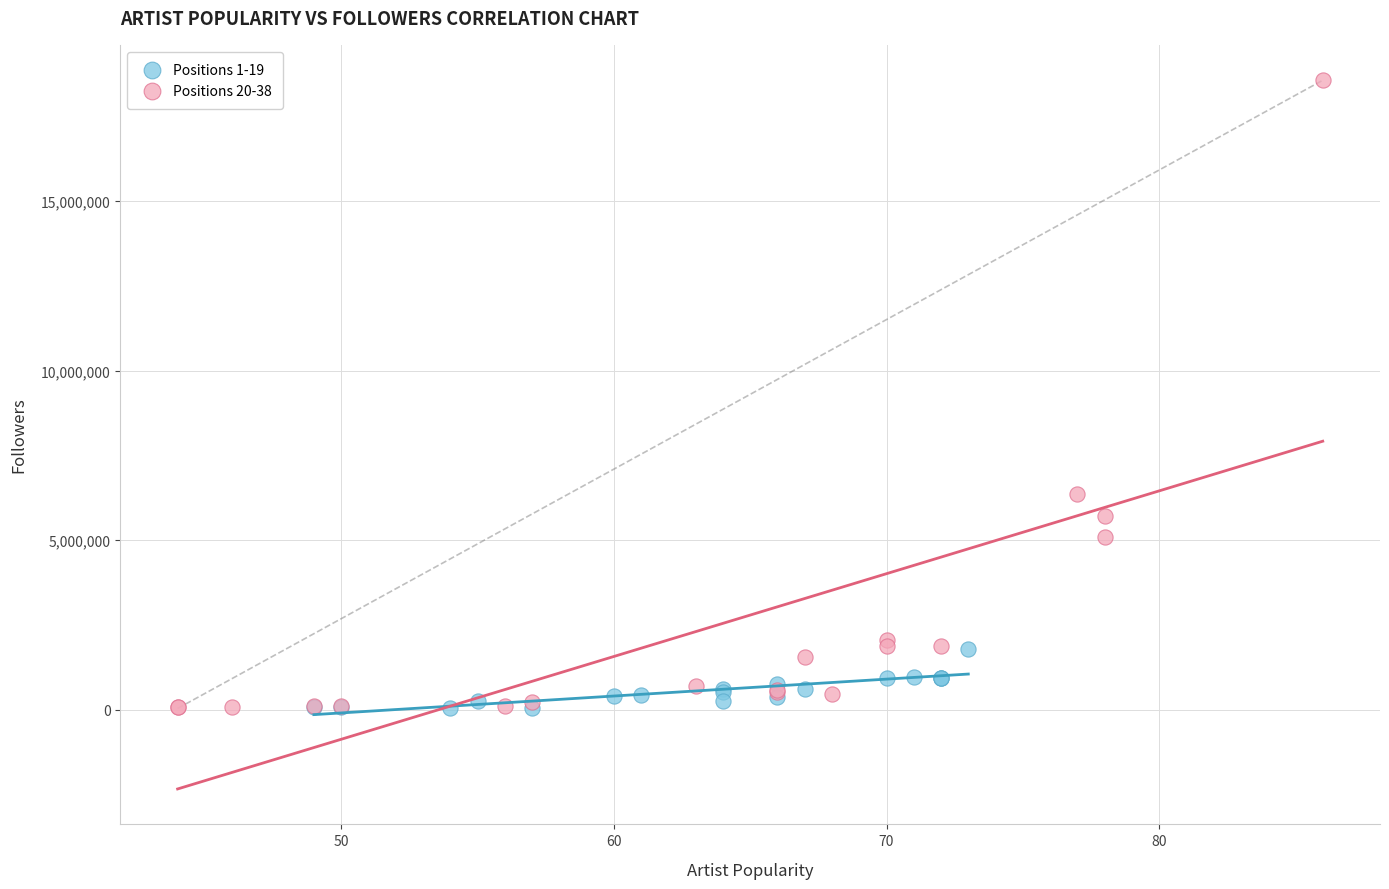

Which series has the largest Y range (max minus min)?

Positions 20-38